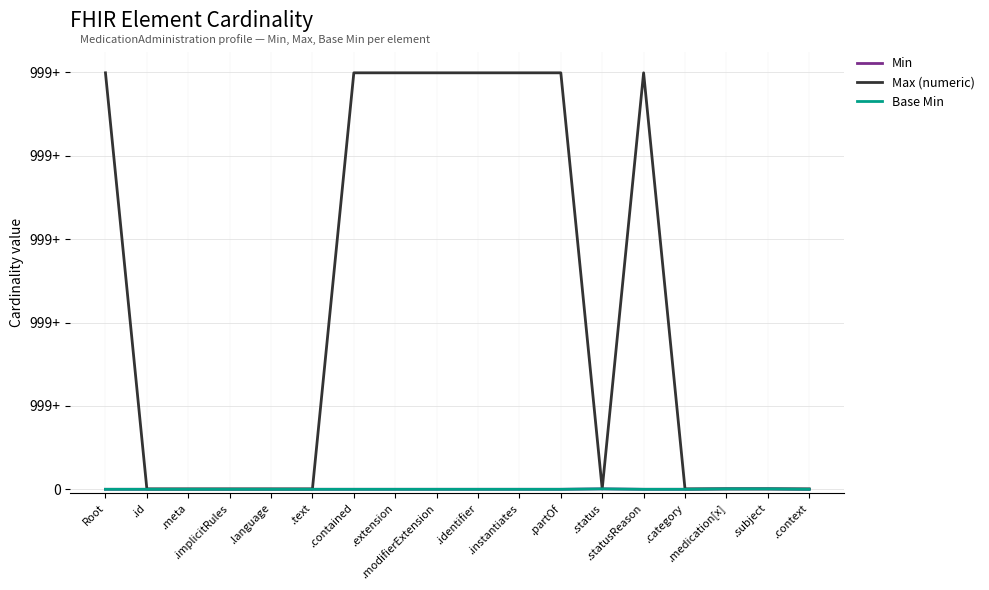

What are all the series names shown in the legend?

Min, Max (numeric), Base Min